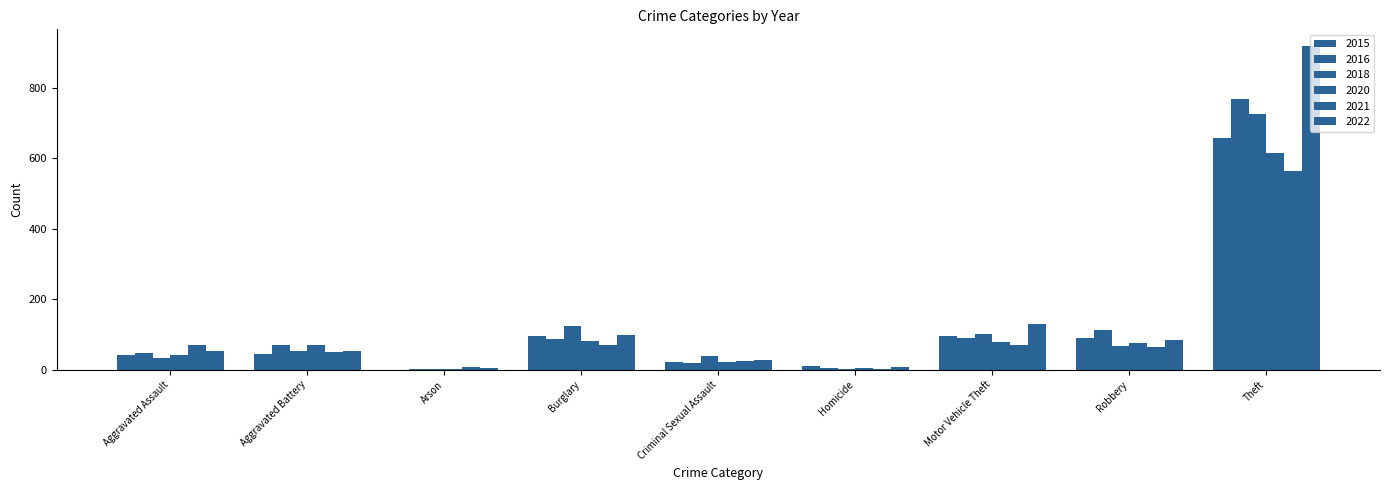

Count the number of data series in this chart.

6